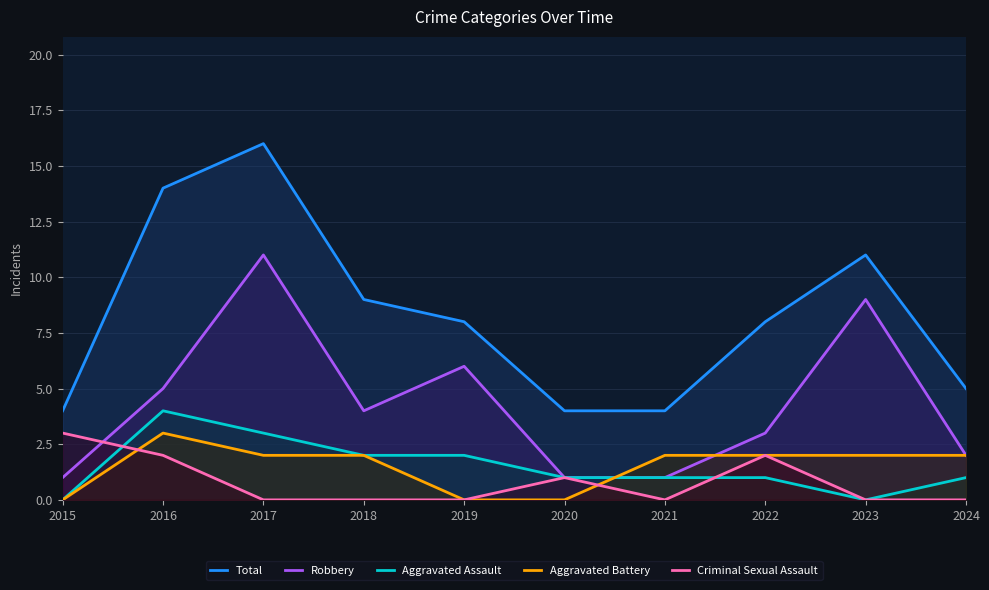

What is the greatest value displayed?

16